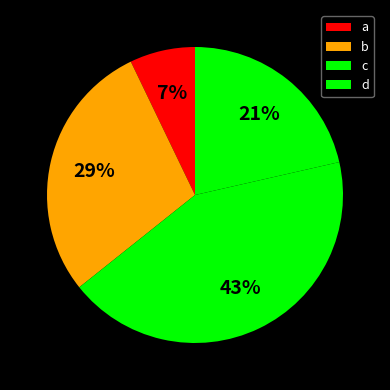

To the nearest percent, what percentage of the pie is c?

43%